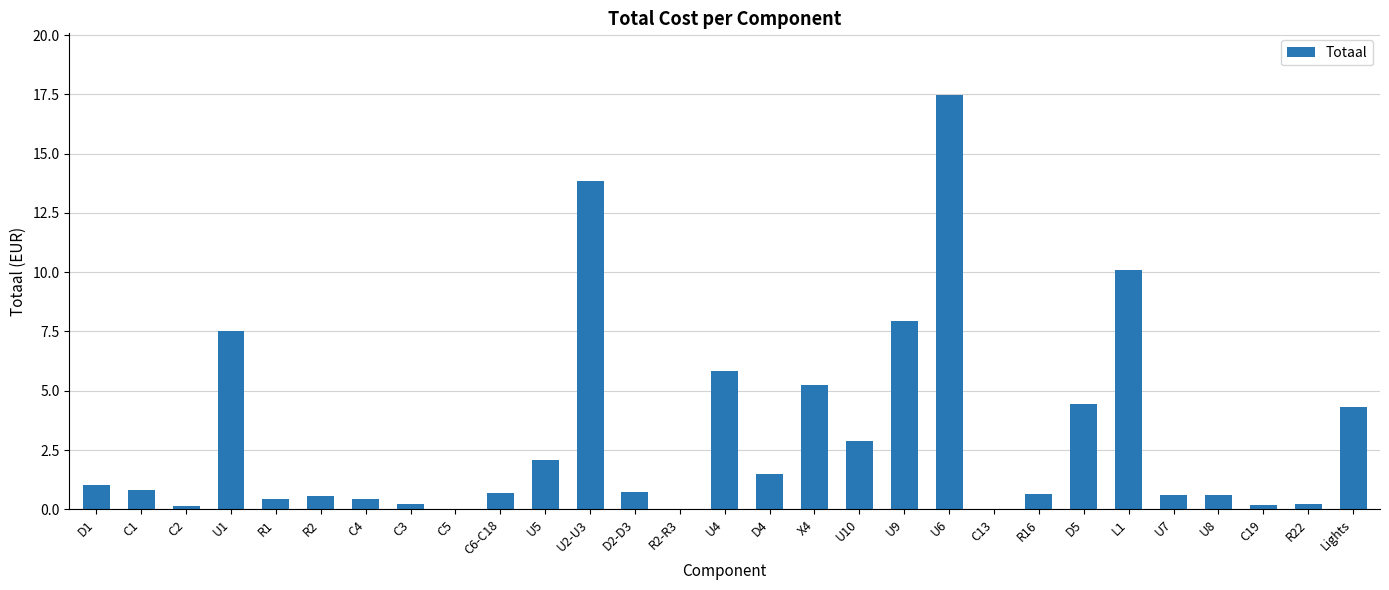

What is the sum of all values?

90.5